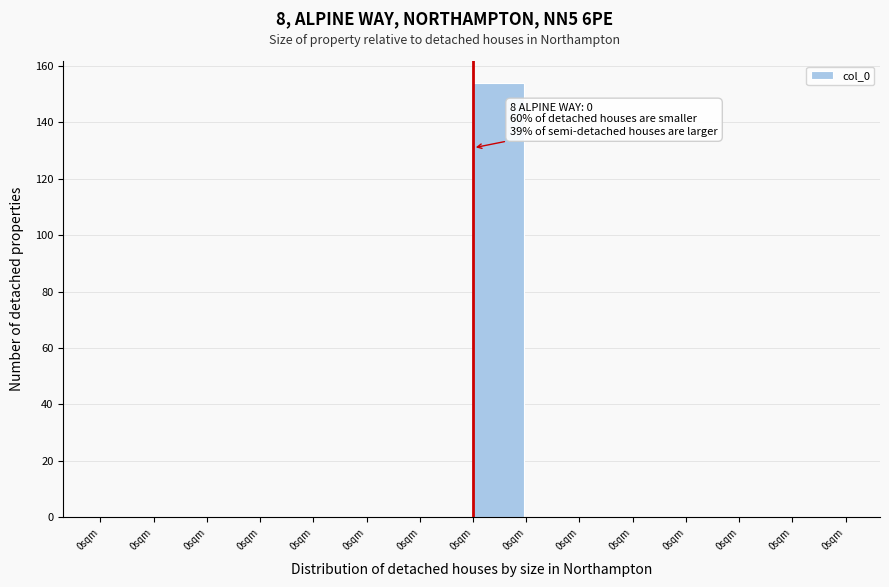

How many data points does each series have?

14